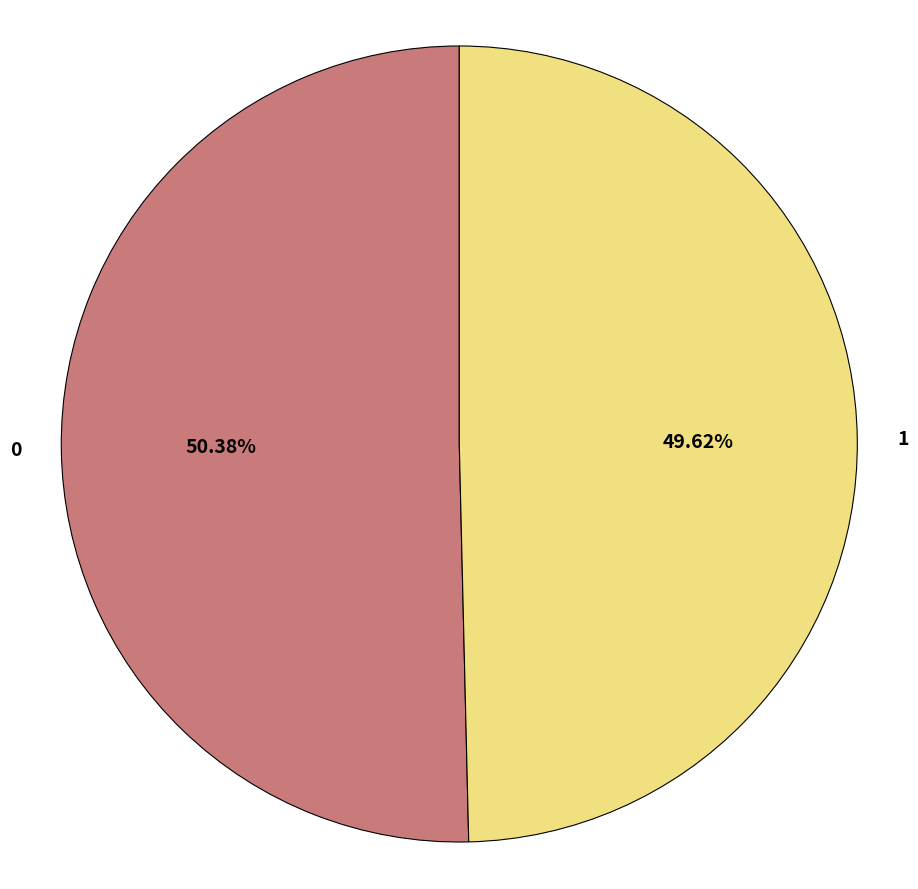

To the nearest percent, what is the difference between the largest and smallest slice percentages?

1%